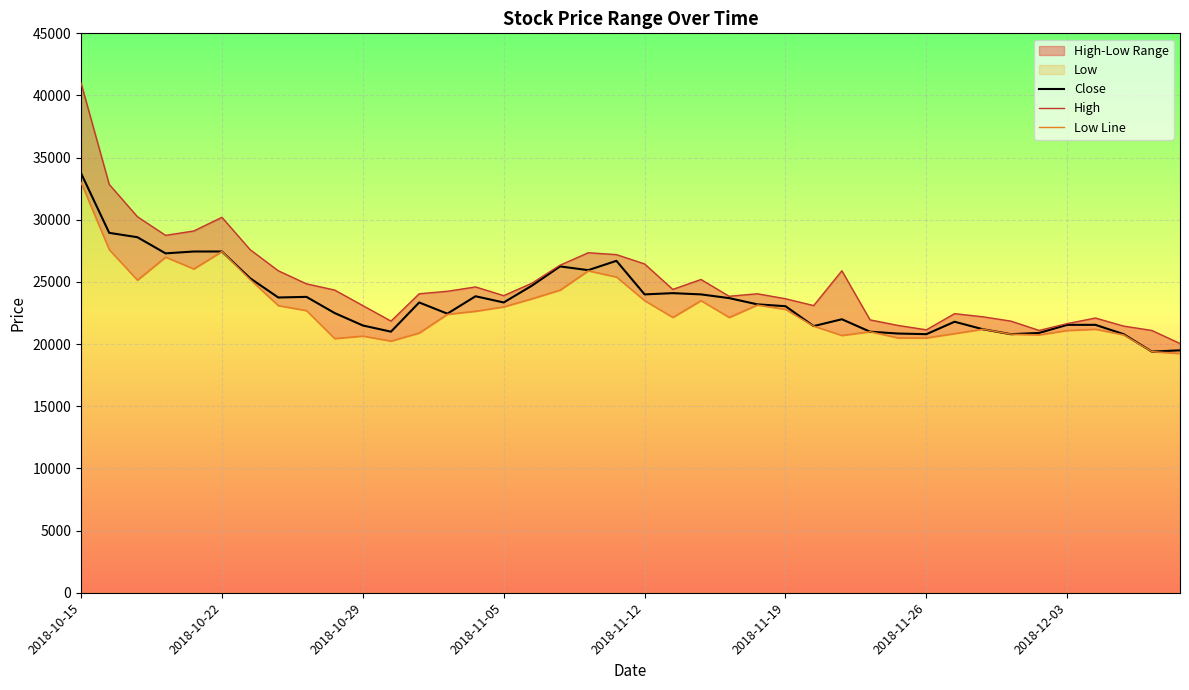

The Close series shows 24000 at 2018-11-12. True or false?

True